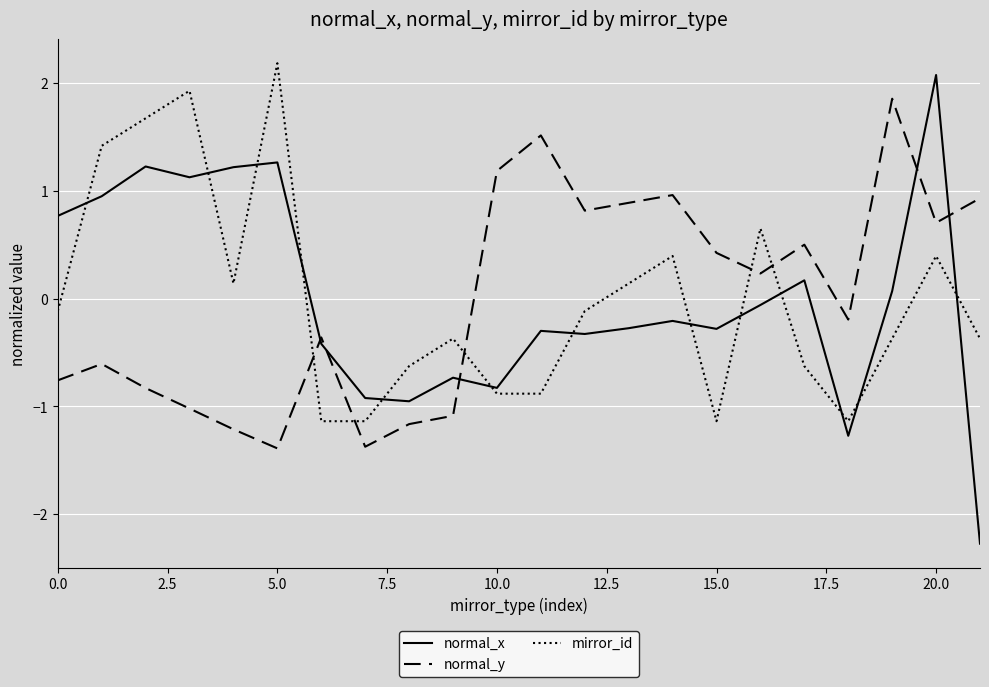

What is the maximum value shown in the chart?

2.2